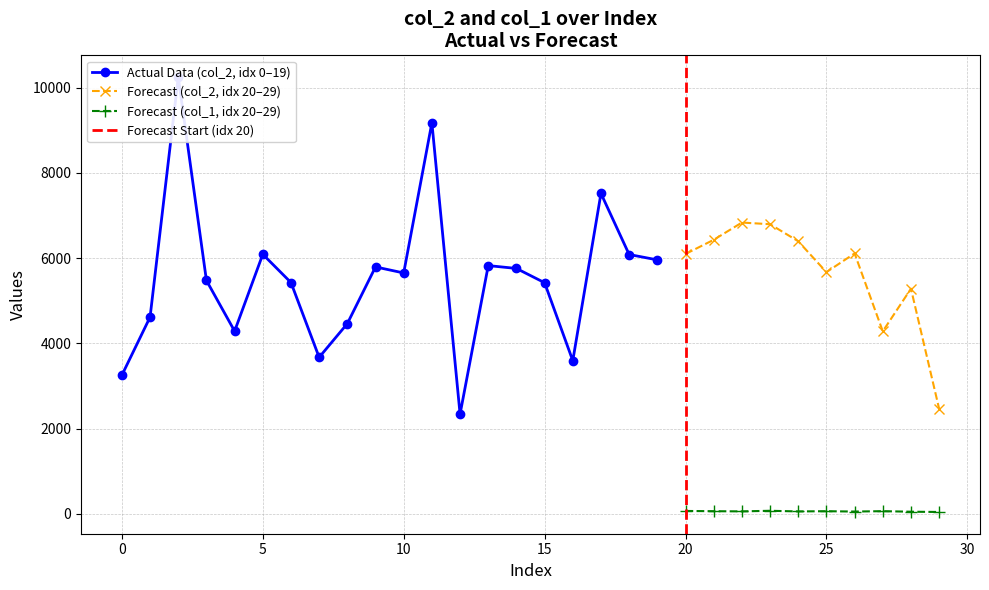

Rank the series by their average value, from lowest to highest.

col_1, col_2